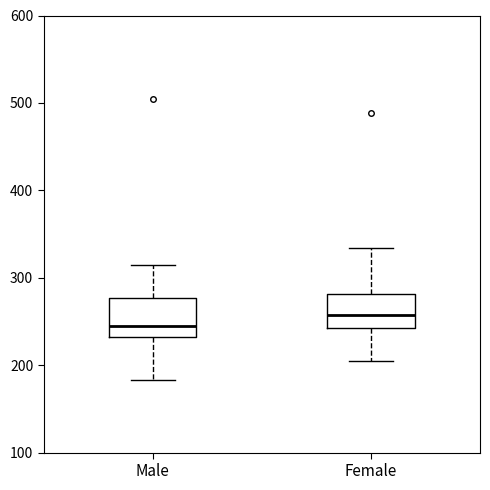

Which box has the lowest median line?

Male